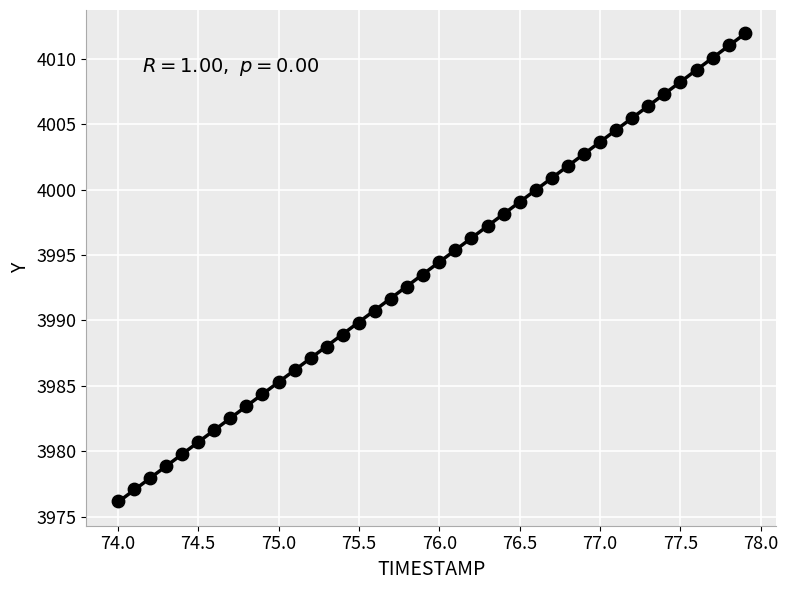

What is the range of Y values (max minus min)?

35.7